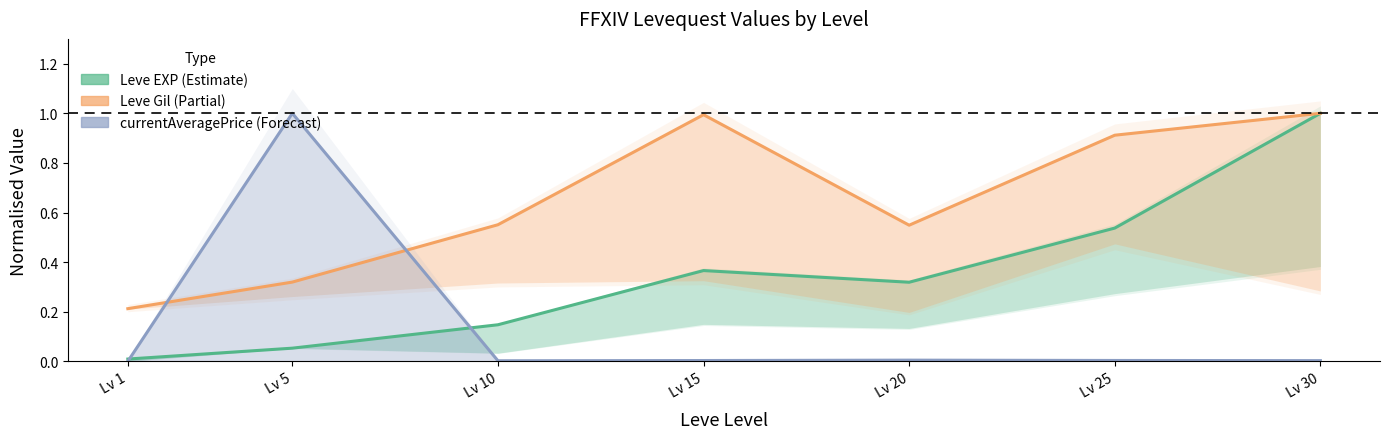

What is the spread (max minus min) of values at Lv 15?

1.0